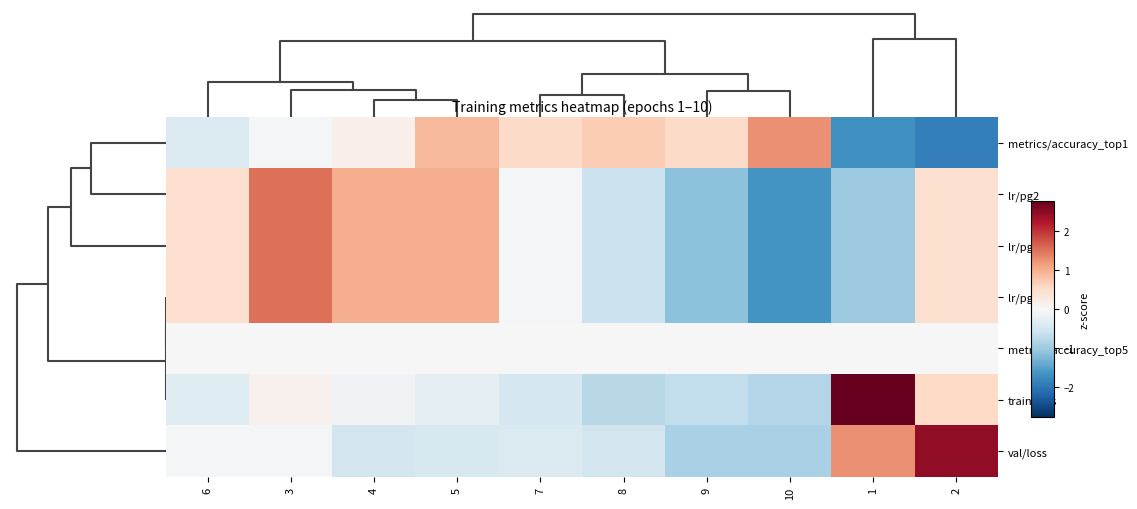

Reading left to right, transcribe all the data shown in this chart.

metrics/accuracy_top1: 6=-0.4	3=-0.0	4=0.1	5=0.9	7=0.5	8=0.7	9=0.5	10=1.3	1=-1.7	2=-1.9
lr/pg2: 6=0.5	3=1.5	4=1.0	5=1.0	7=-0.1	8=-0.6	9=-1.1	10=-1.6	1=-1.0	2=0.4
lr/pg0: 6=0.5	3=1.5	4=1.0	5=1.0	7=-0.1	8=-0.6	9=-1.1	10=-1.6	1=-1.0	2=0.4
lr/pg1: 6=0.5	3=1.5	4=1.0	5=1.0	7=-0.1	8=-0.6	9=-1.1	10=-1.6	1=-1.0	2=0.4
metrics/accuracy_top5: 6=0.0	3=0.0	4=0.0	5=0.0	7=0.0	8=0.0	9=0.0	10=0.0	1=0.0	2=0.0
train/loss: 6=-0.3	3=0.1	4=-0.1	5=-0.3	7=-0.5	8=-0.8	9=-0.7	10=-0.8	1=2.8	2=0.6
val/loss: 6=-0.0	3=-0.1	4=-0.5	5=-0.4	7=-0.4	8=-0.5	9=-0.9	10=-0.9	1=1.3	2=2.4